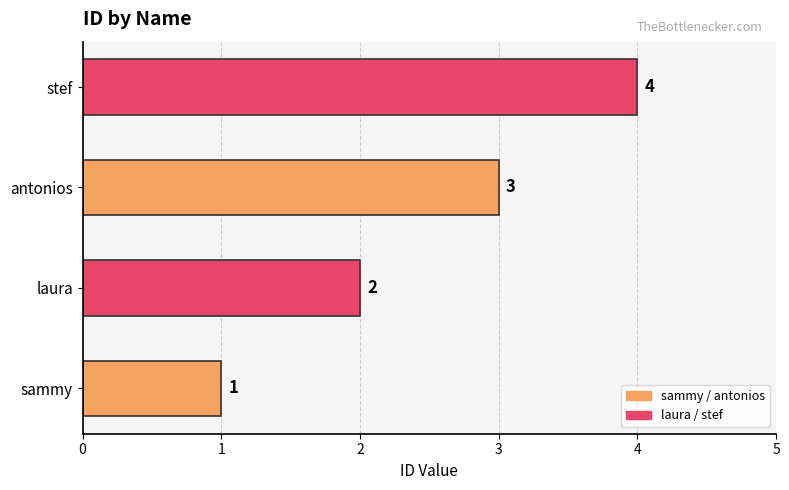

List the labels in order of value, largest first.

stef, antonios, laura, sammy